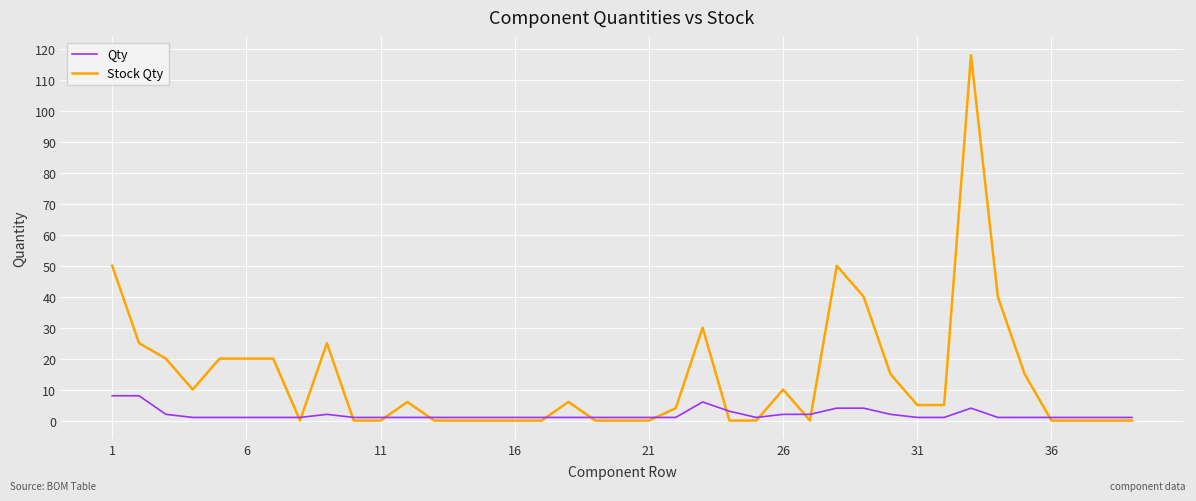

Which series has the widest spread of values?

Stock Qty